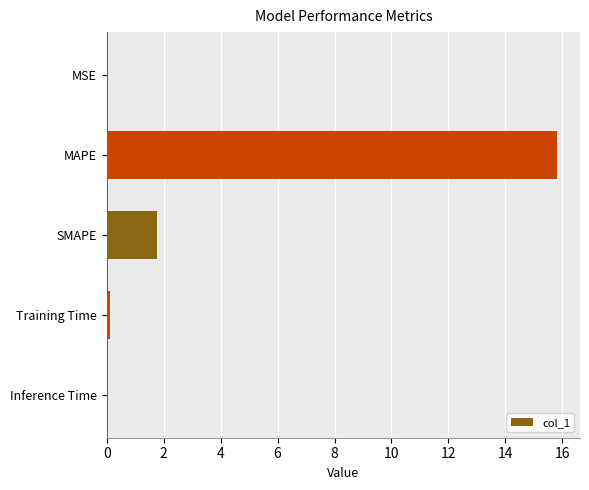

Count the number of categories in the chart.

5